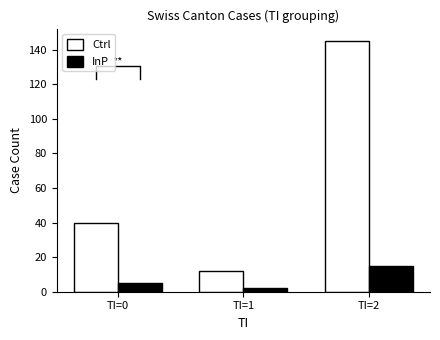

Are the bars grouped side by side (vs. stacked)?

Yes